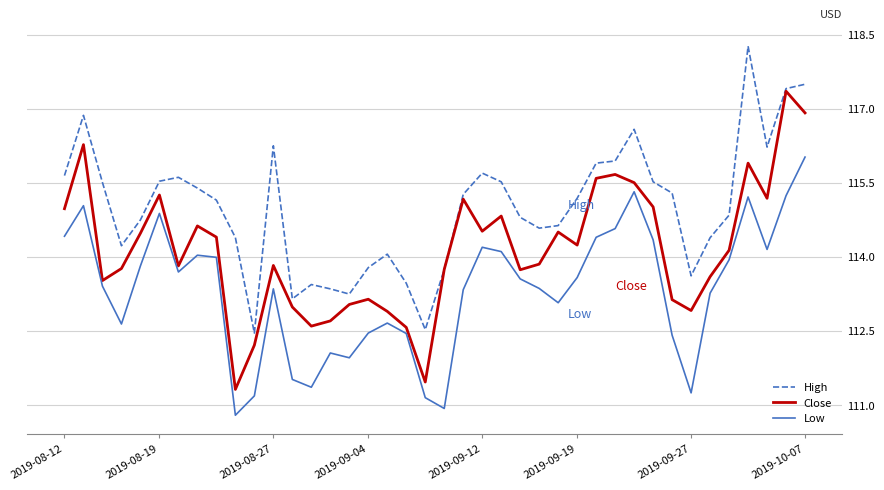

True or false: Low and High cross at least once.

False